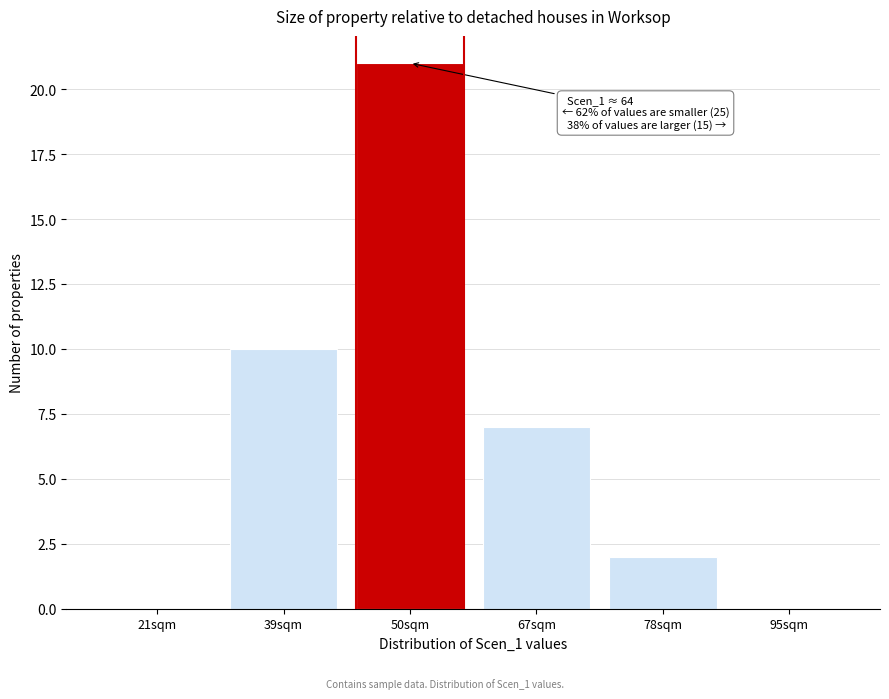

Reading right to left, transcribe all the data shown in this chart.

95sqm=0	78sqm=2	67sqm=7	50sqm=21	39sqm=10	21sqm=0